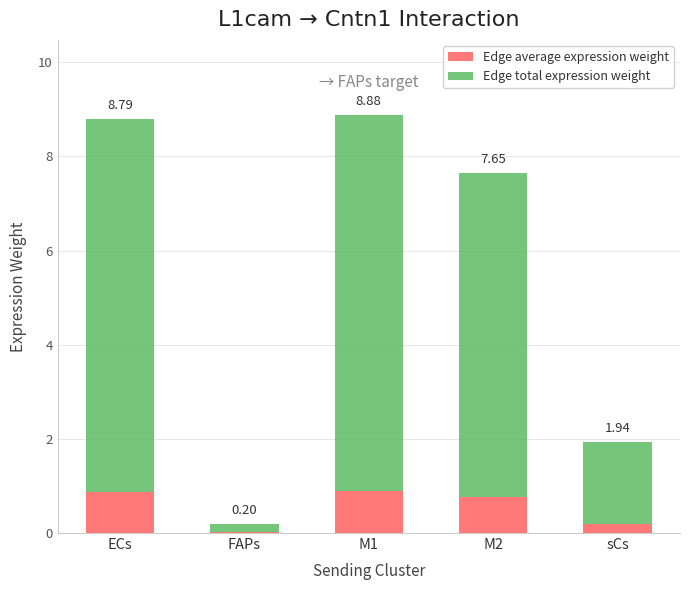

What is the value of the Edge average expression weight bar at the 4th from the left?

0.8